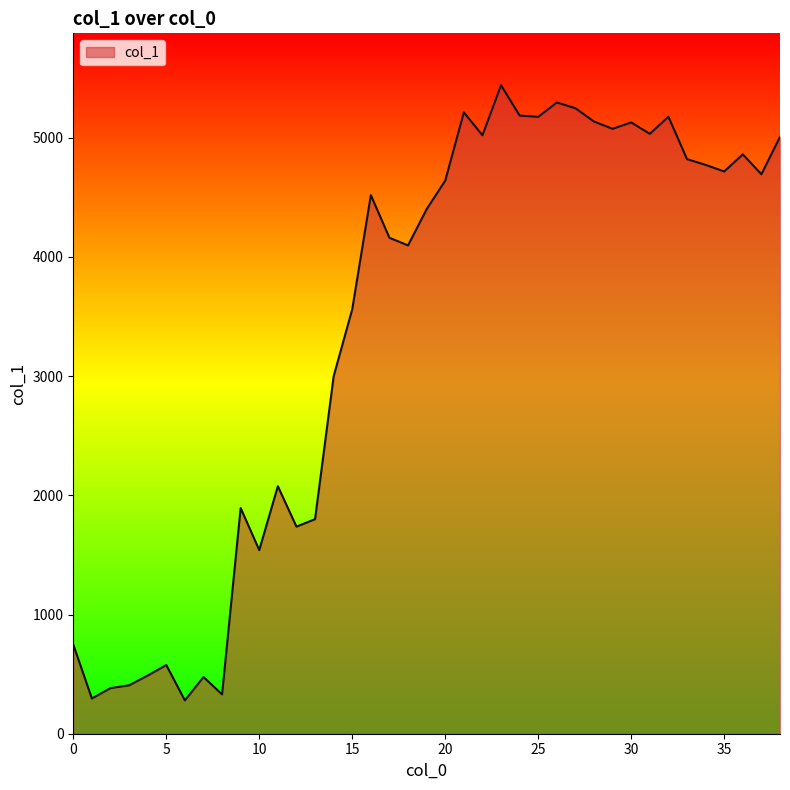

What is the difference between the maximum and minimum values?

5161.3